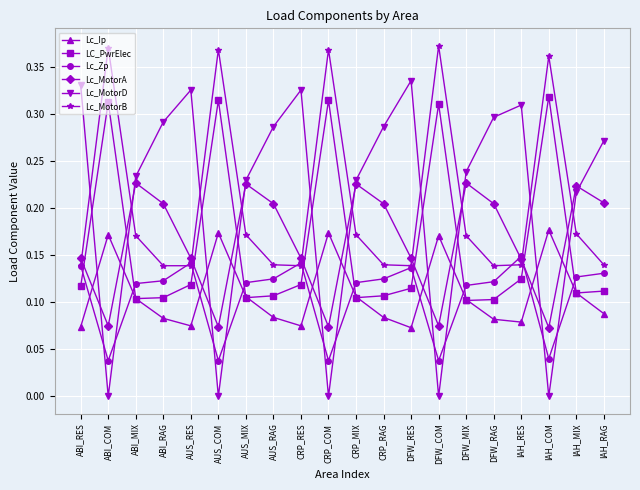

What is the total value across all series at ABI_RAG?

0.9